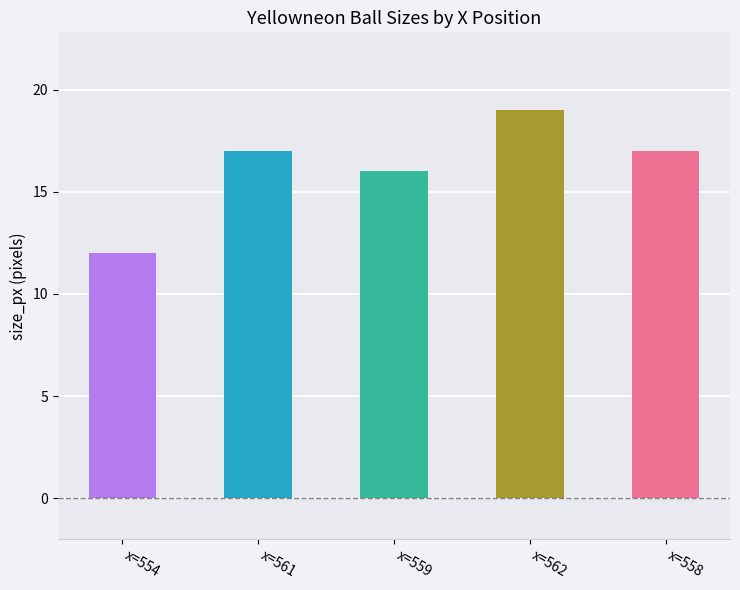

At which label is the value closest to 15?

x=559